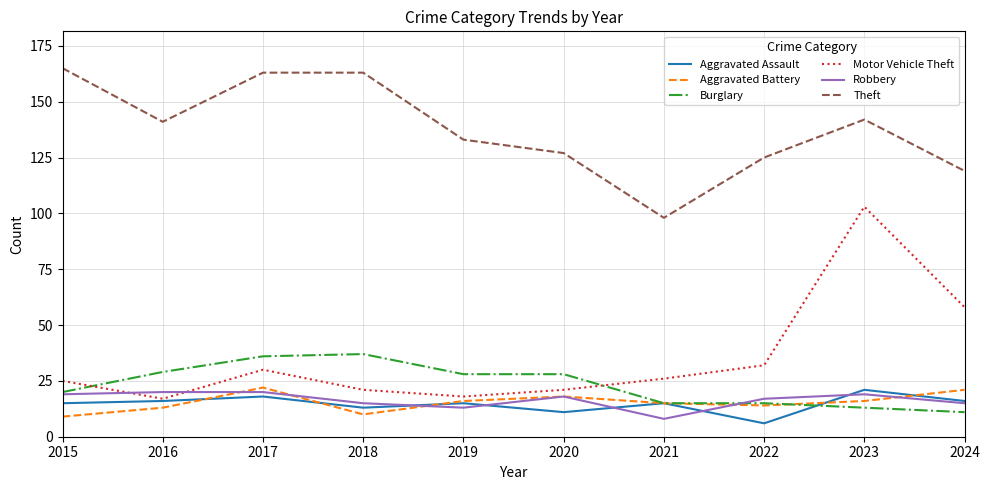

What is the difference between the maximum and minimum values in the Robbery series?

12